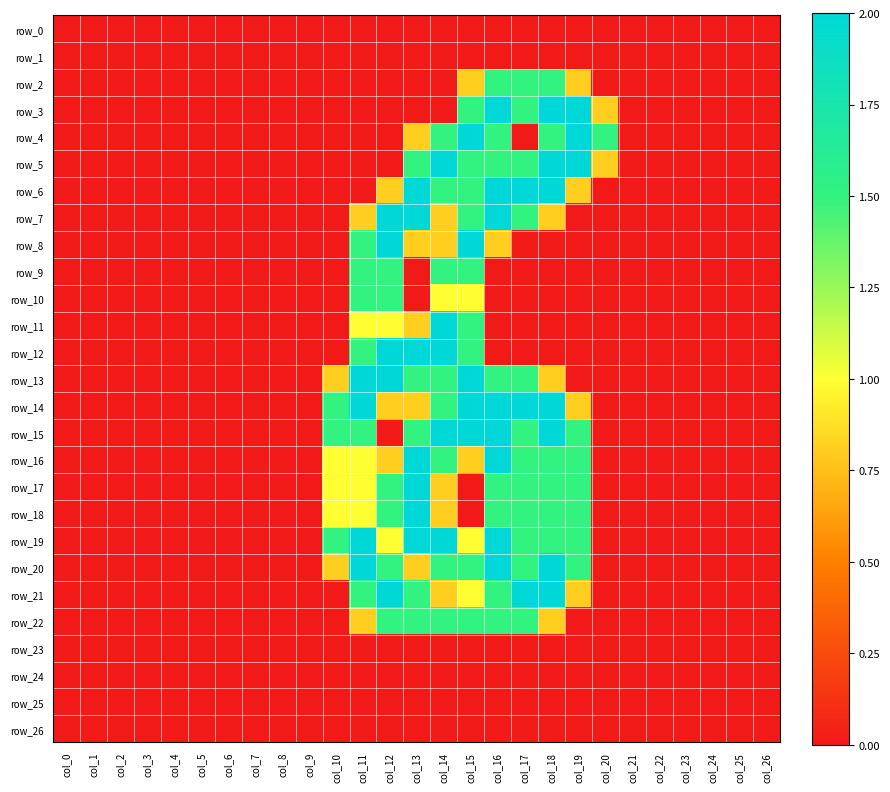

List the series in order of their peak value, lowest first.

row_0, row_1, row_23, row_24, row_25, row_26, row_2, row_9, row_10, row_22, row_3, row_4, row_5, row_6, row_7, row_8, row_11, row_12, row_13, row_14, row_15, row_16, row_17, row_18, row_19, row_20, row_21